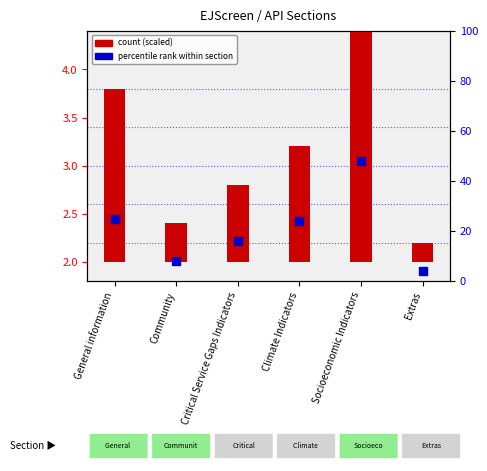

What are all the series names shown in the legend?

count (scaled), percentile rank within section